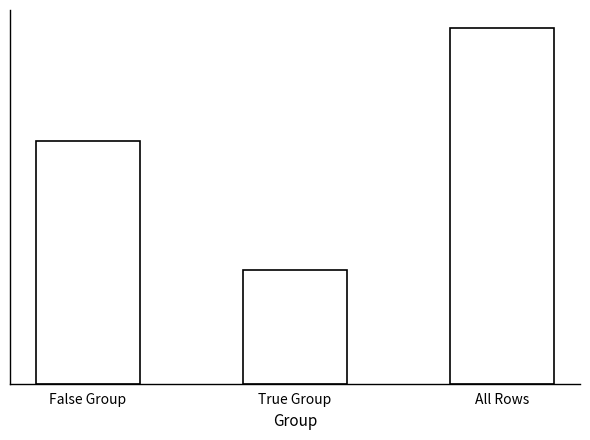

At which label is the value closest to 29?

False Group